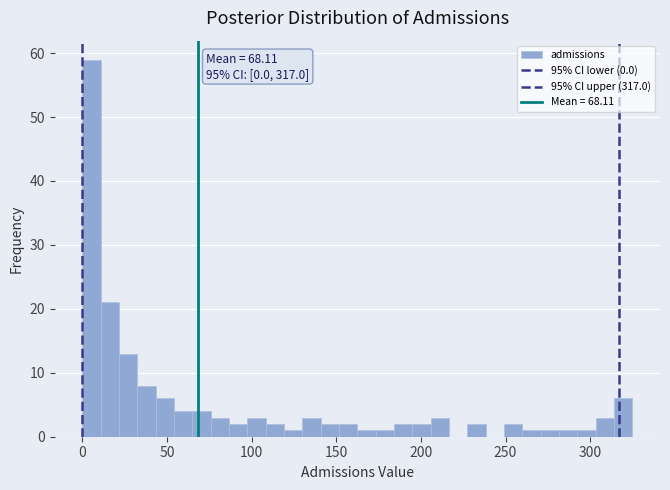

Around what value on the x-axis is the tallest bar? Give the approximate position of its centre, as read against the axis.

5